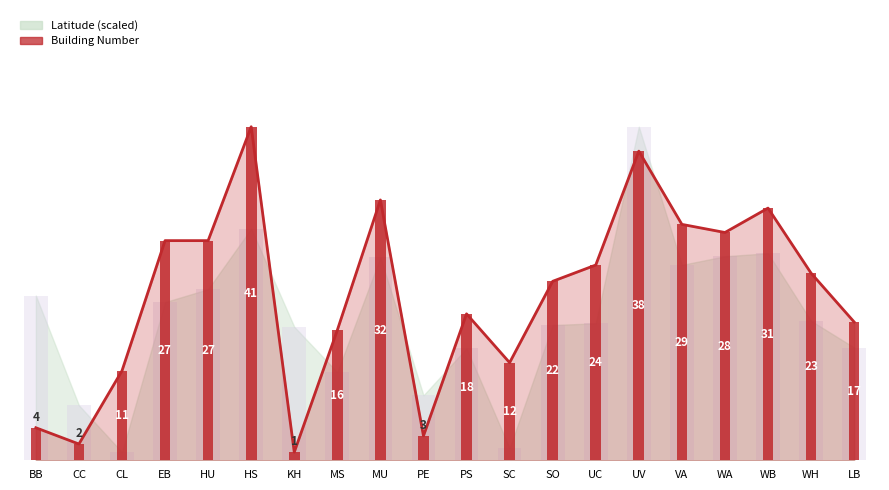

Does the chart contain any negative values?

No